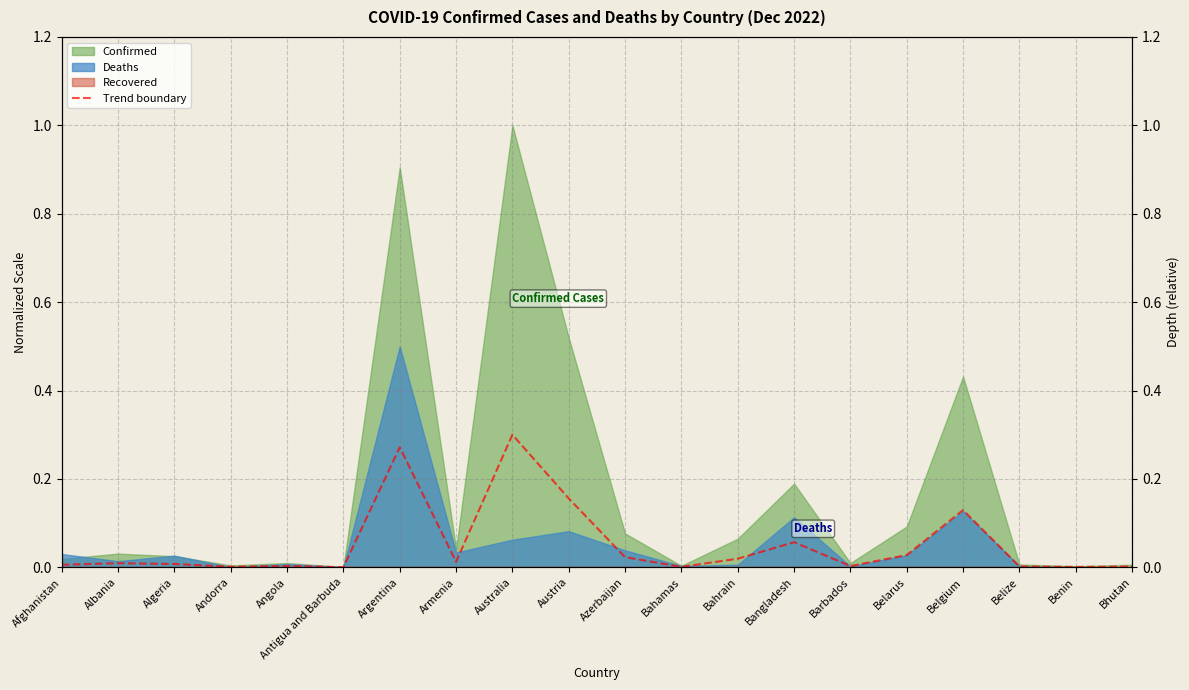

What is the label of the 14th point from the right?

Argentina